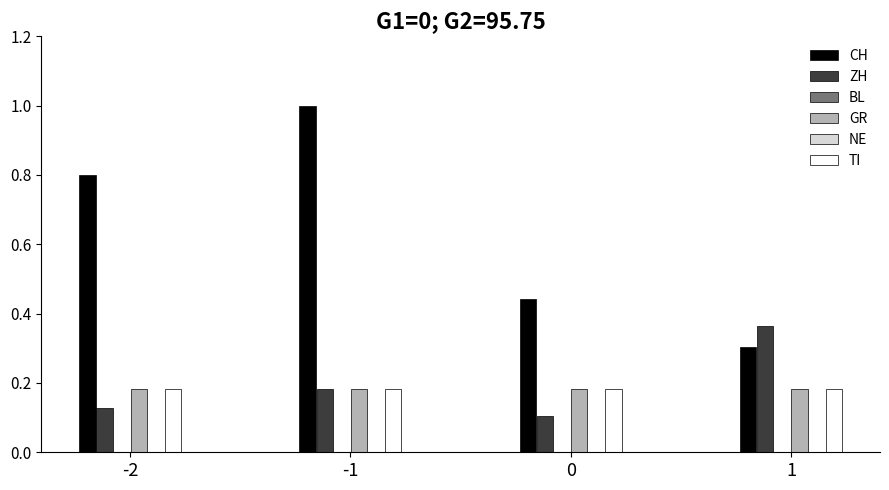

Which series has the largest total across all categories?

CH